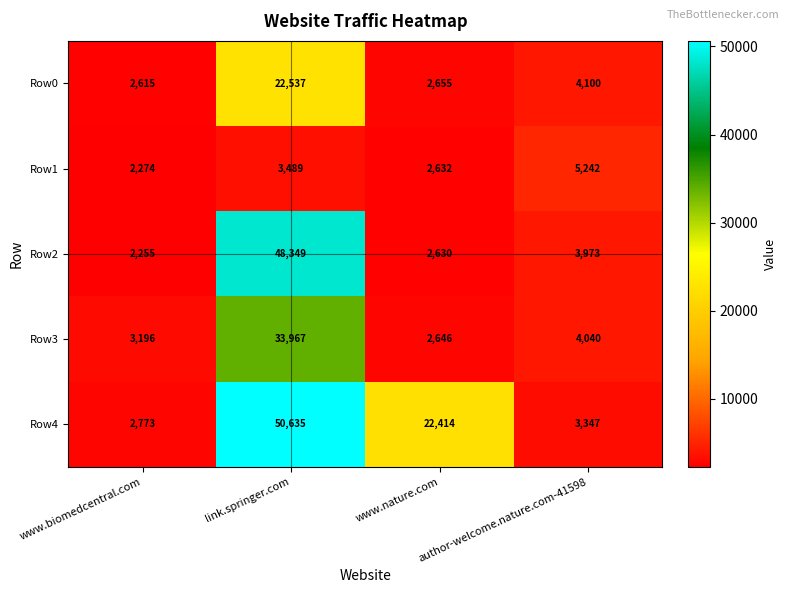

How many series are shown in this chart?

5